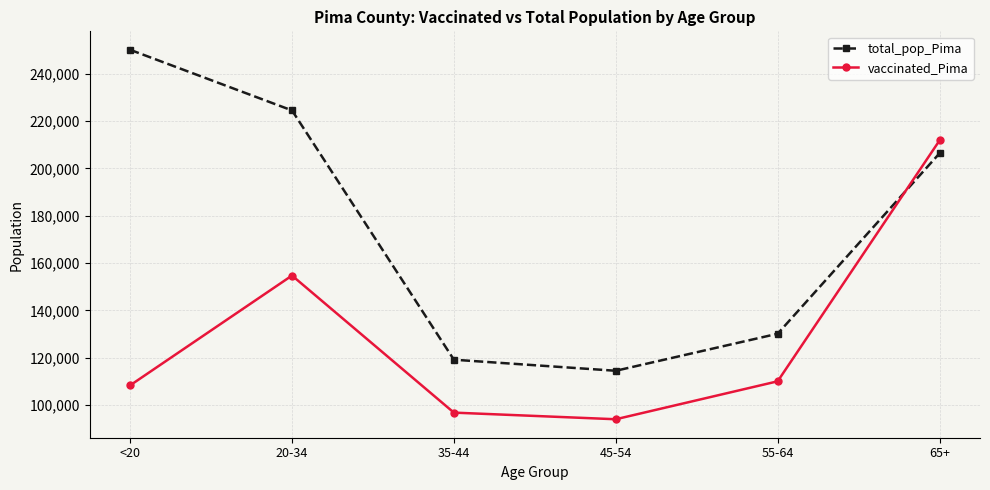

Does the chart display data point markers on the line(s)?

Yes